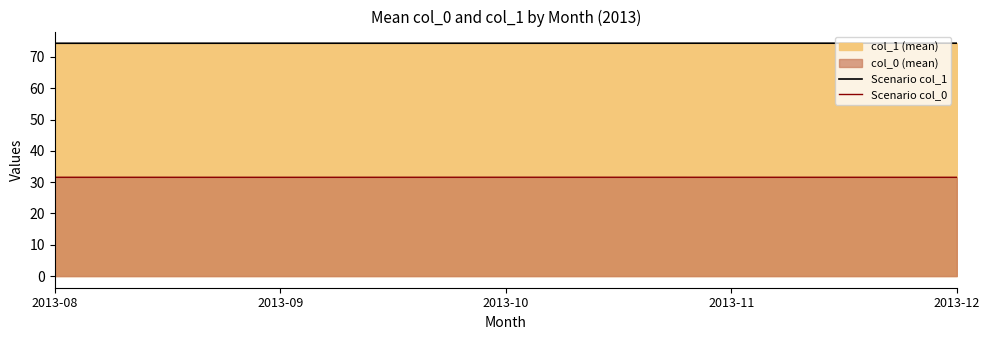

Rank the series by their average value, from lowest to highest.

Scenario col_0, Scenario col_1